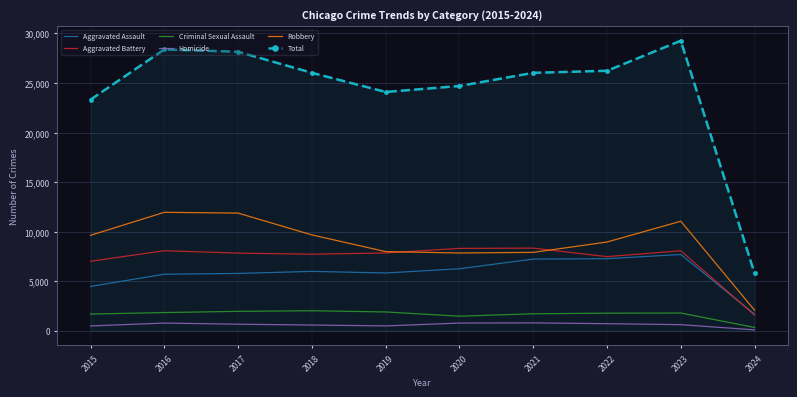

At which category does Homicide reach its first local valley?

2019